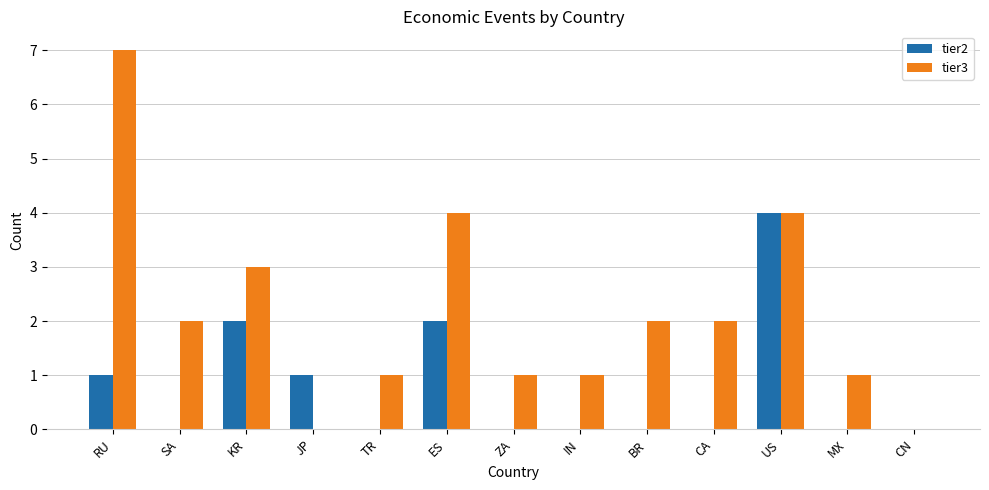

What is the sum of the tier2 values at BR and RU?

1